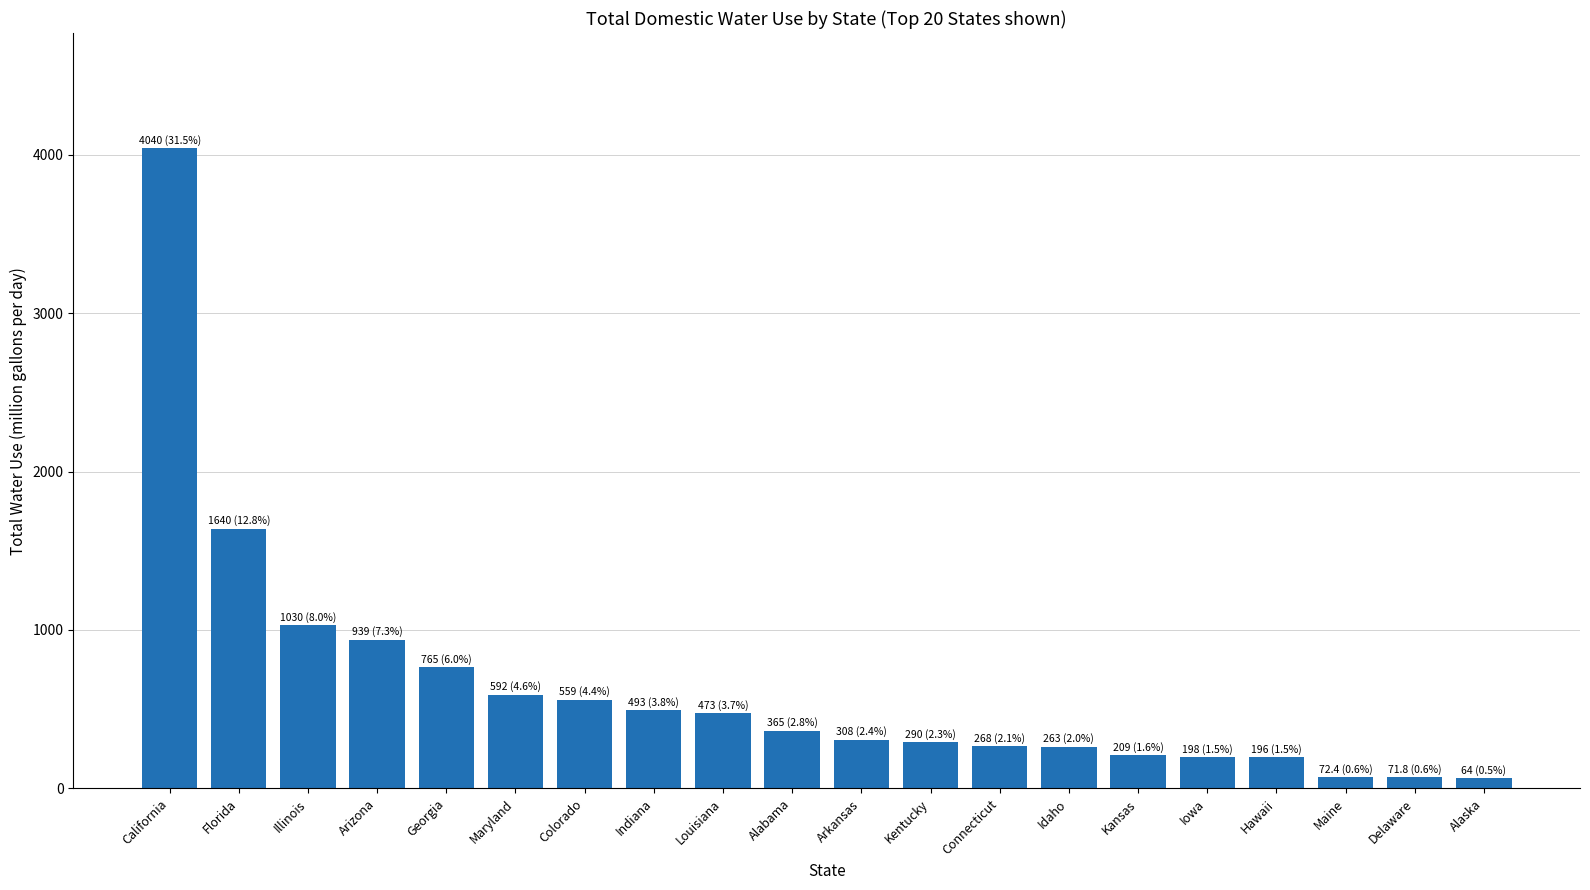

What is the label of the 1st bar from the left?

California